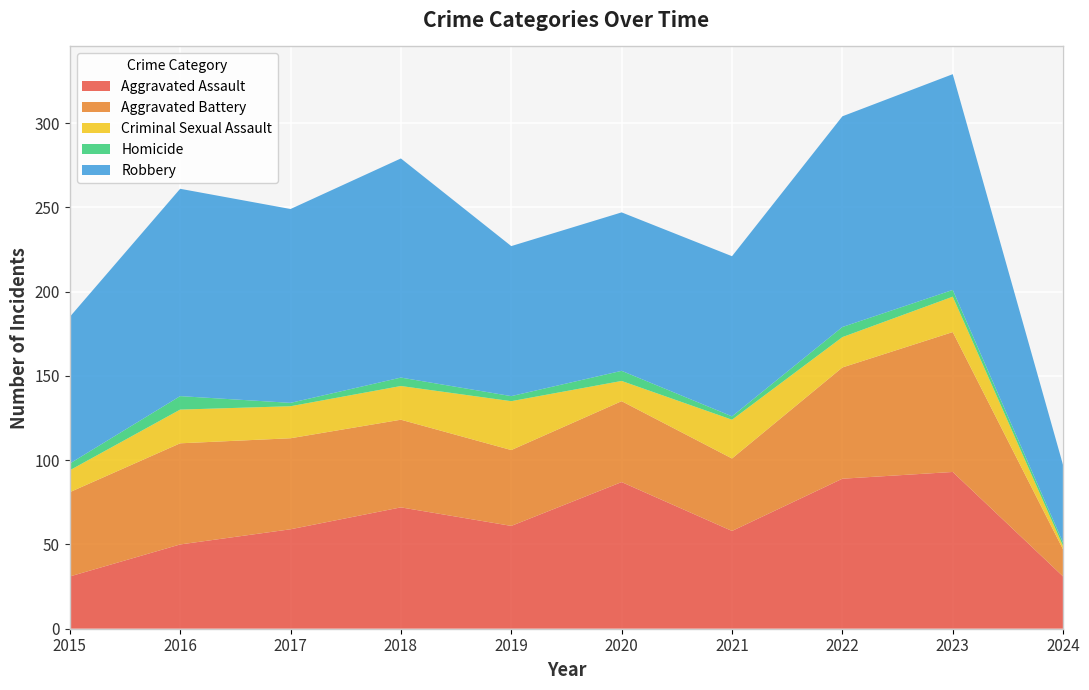

Reading right to left, transcribe all the data shown in this chart.

Aggravated Assault: 2024=31	2023=93	2022=89	2021=58	2020=87	2019=61	2018=72	2017=59	2016=50	2015=31
Aggravated Battery: 2024=16	2023=83	2022=66	2021=43	2020=48	2019=45	2018=52	2017=54	2016=60	2015=50
Criminal Sexual Assault: 2024=2	2023=21	2022=18	2021=23	2020=12	2019=29	2018=20	2017=19	2016=20	2015=13
Homicide: 2024=2	2023=4	2022=6	2021=2	2020=6	2019=3	2018=5	2017=2	2016=8	2015=4
Robbery: 2024=46	2023=128	2022=125	2021=95	2020=94	2019=89	2018=130	2017=115	2016=123	2015=87